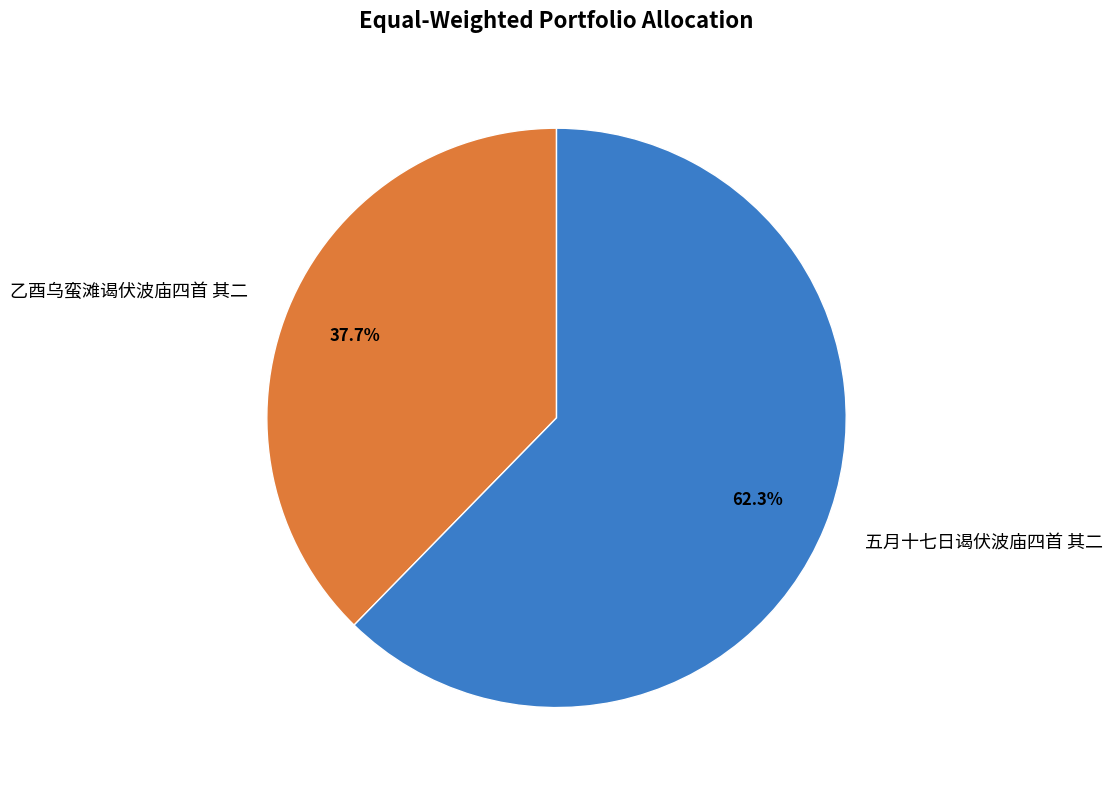

What percentage is the 五月十七日谒伏波庙四首 其二 slice, to the nearest percent?

62%